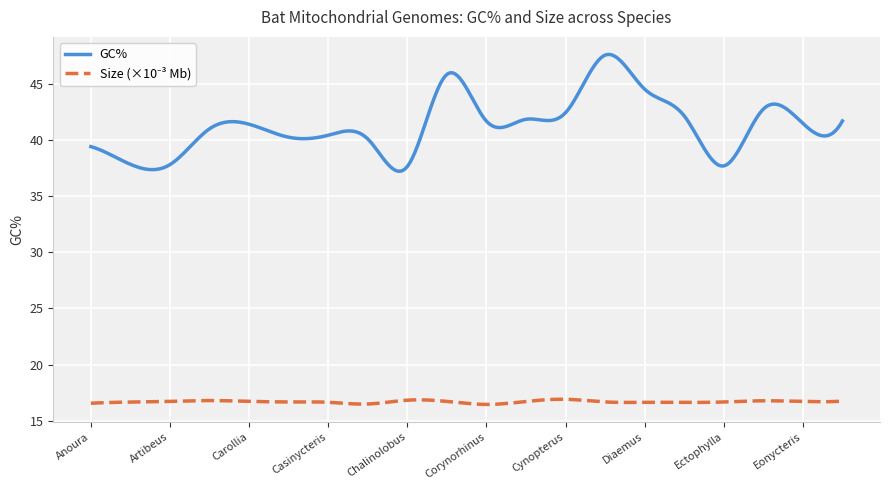

Which series has the largest range (max minus min)?

GC%